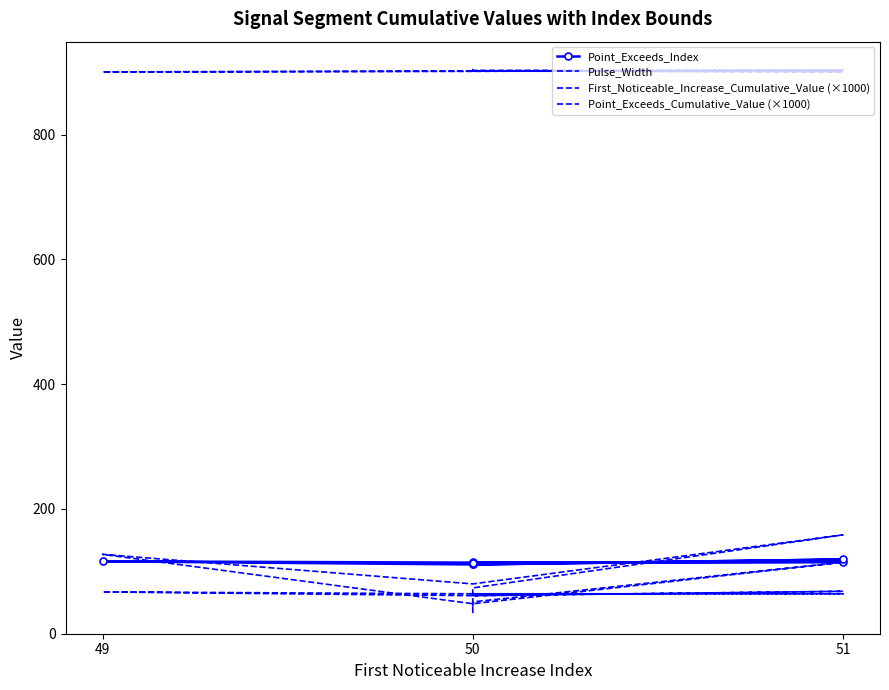

True or false: Pulse_Width and Point_Exceeds_Cumulative_Value (×1000) cross at least once.

False